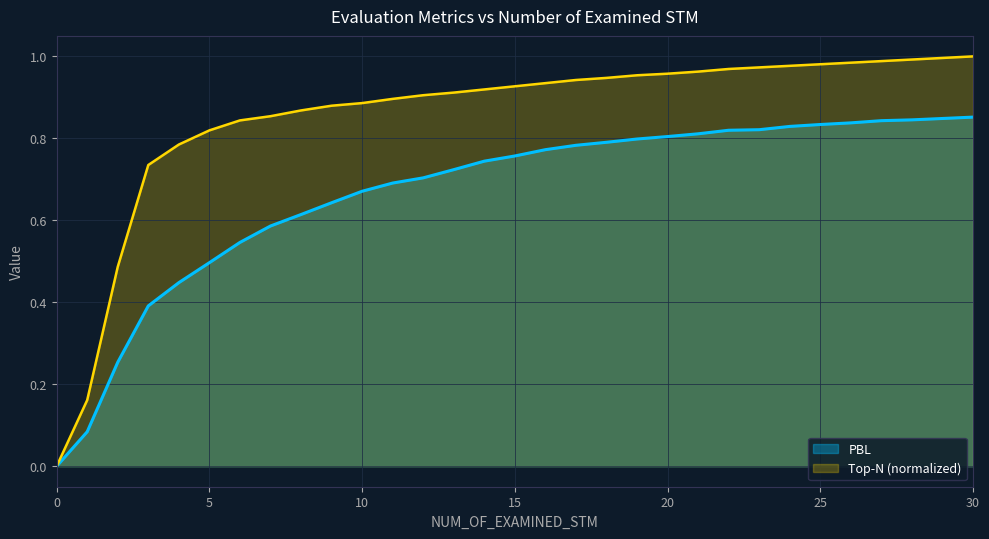

Rank the series by their maximum value, from highest to lowest.

Top-N (normalized), PBL